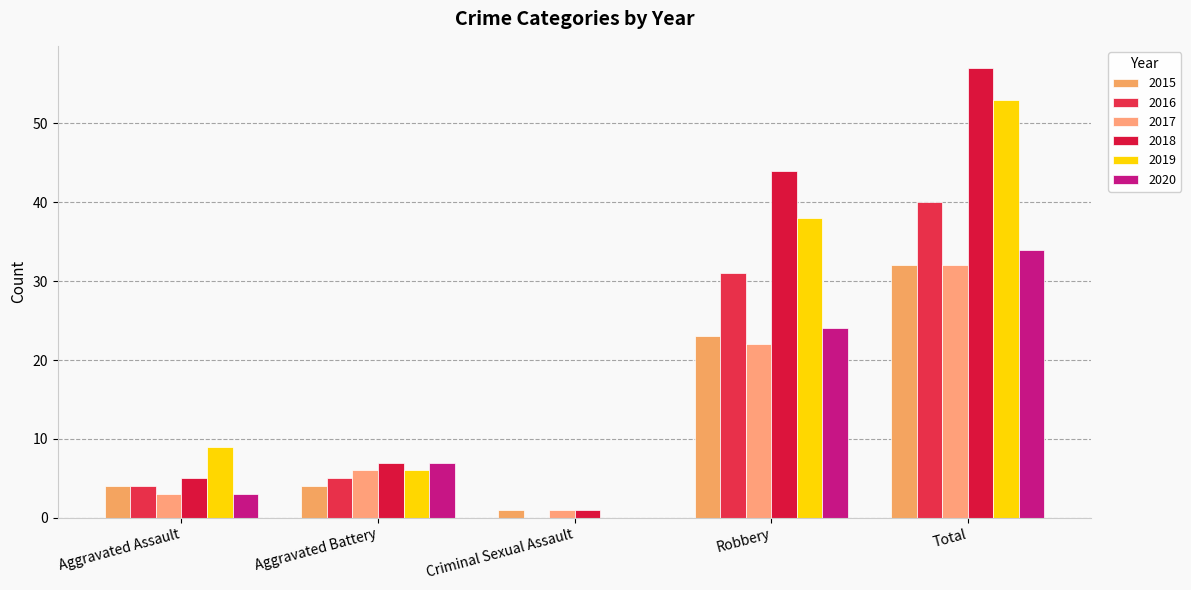

Which category has the highest value in the 2018 series?

Total